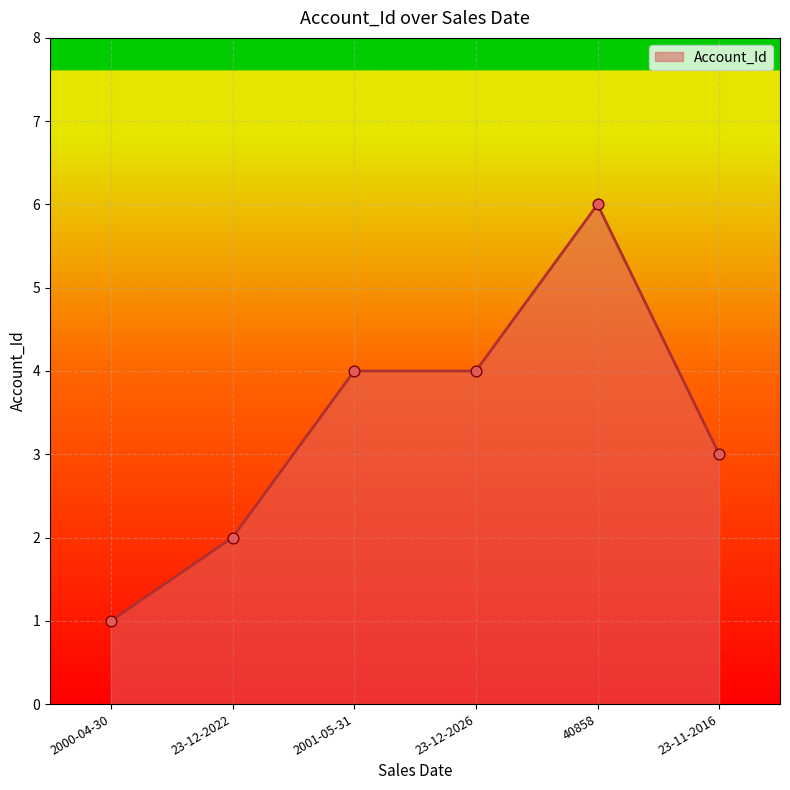

What is the ratio of the value at 23-12-2022 to the value at 40858?

0.3